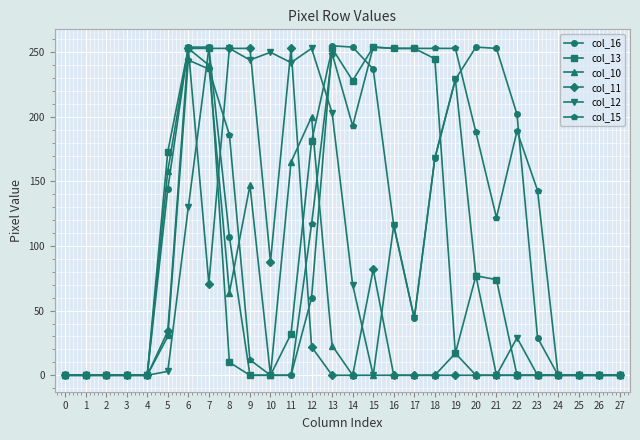

Which series has the largest total across all categories?

col_15